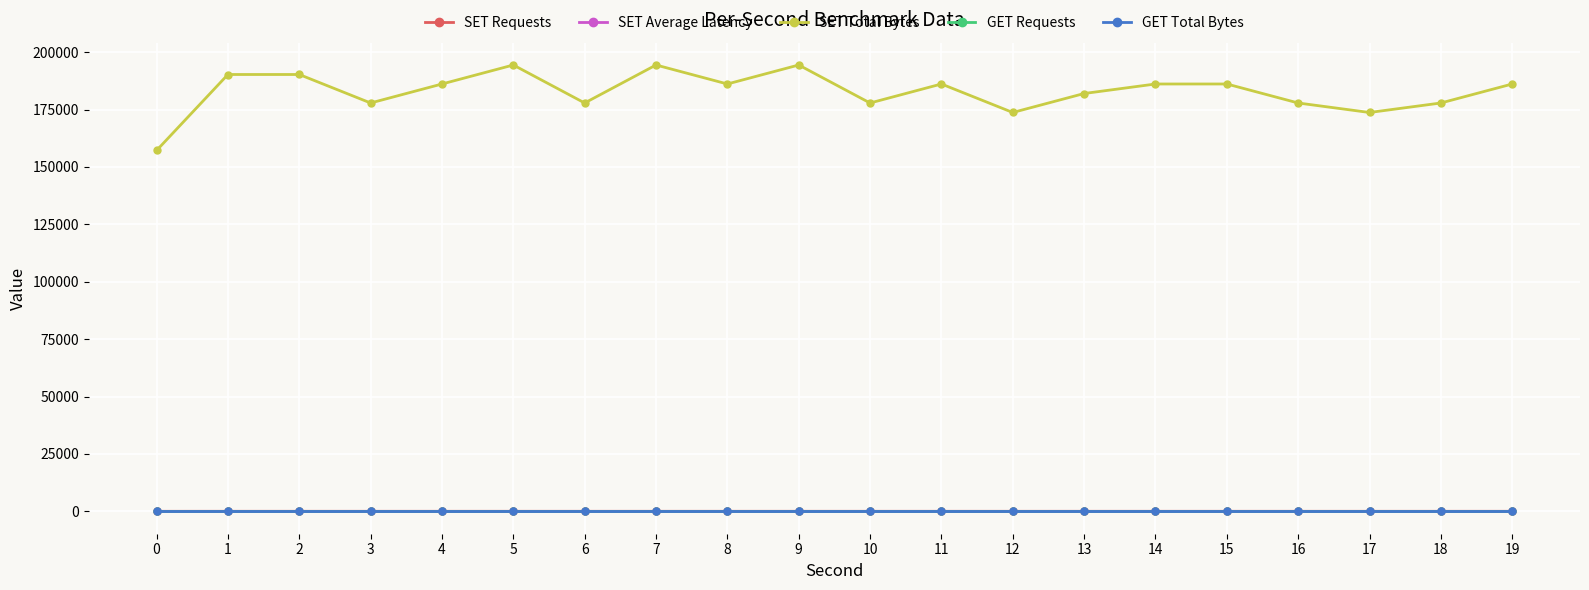

Reading right to left, list all the values displayed in this chart.

SET Requests: 19=45.0	18=43.0	17=42.0	16=43.0	15=45.0	14=45.0	13=44.0	12=42.0	11=45.0	10=43.0	9=47.0	8=45.0	7=47.0	6=43.0	5=47.0	4=45.0	3=43.0	2=46.0	1=46.0	0=38.0
SET Average Latency: 19=0.0	18=0.0	17=0.0	16=0.0	15=0.0	14=0.0	13=0.0	12=0.0	11=0.0	10=0.0	9=0.0	8=0.0	7=0.0	6=0.0	5=0.0	4=0.0	3=0.0	2=0.0	1=0.0	0=0.0
SET Total Bytes: 19=186136.0	18=177865.0	17=173727.0	16=177864.0	15=186142.0	14=186137.0	13=181995.0	12=173731.0	11=186138.0	10=177861.0	9=194411.0	8=186139.0	7=194416.0	6=177868.0	5=194413.0	4=186137.0	3=177868.0	2=190275.0	1=190271.0	0=157184.0
GET Requests: 19=0.0	18=0.0	17=0.0	16=0.0	15=0.0	14=0.0	13=0.0	12=0.0	11=0.0	10=0.0	9=0.0	8=0.0	7=0.0	6=0.0	5=0.0	4=0.0	3=0.0	2=0.0	1=0.0	0=0.0
GET Total Bytes: 19=0.0	18=0.0	17=0.0	16=0.0	15=0.0	14=0.0	13=0.0	12=0.0	11=0.0	10=0.0	9=0.0	8=0.0	7=0.0	6=0.0	5=0.0	4=0.0	3=0.0	2=0.0	1=0.0	0=0.0